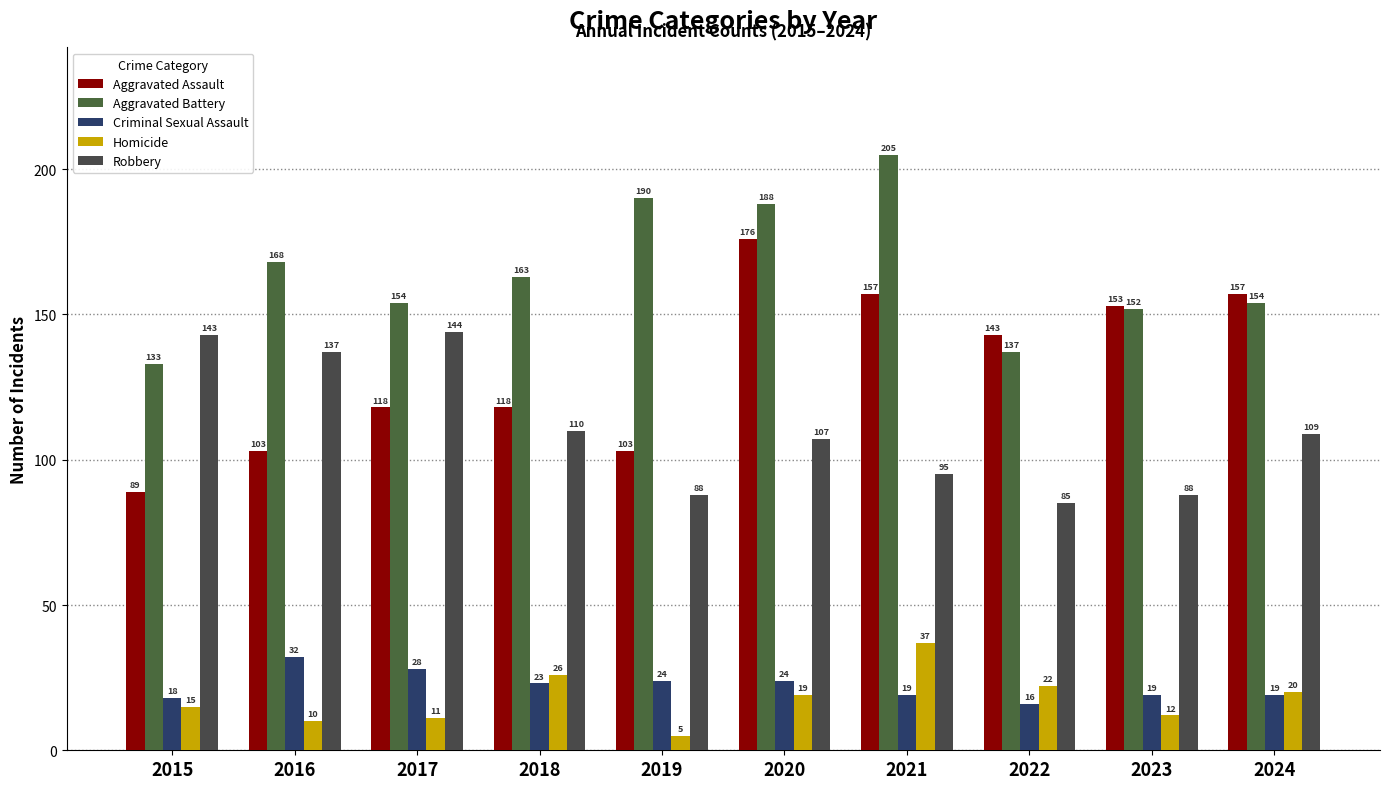

Which category has the lowest value in the Aggravated Battery series?

2015